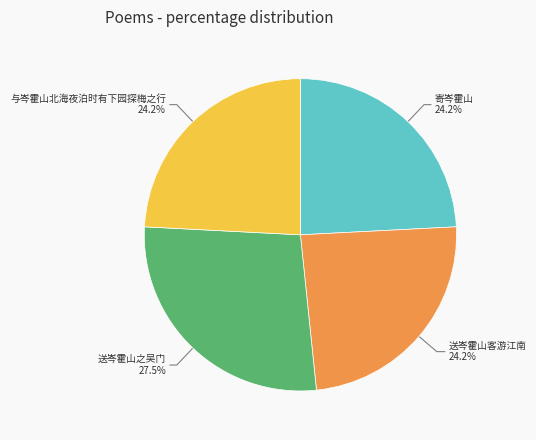

To the nearest percent, what is the combined percentage of 送岑霍山之吴门 and 送岑霍山客游江南?

52%